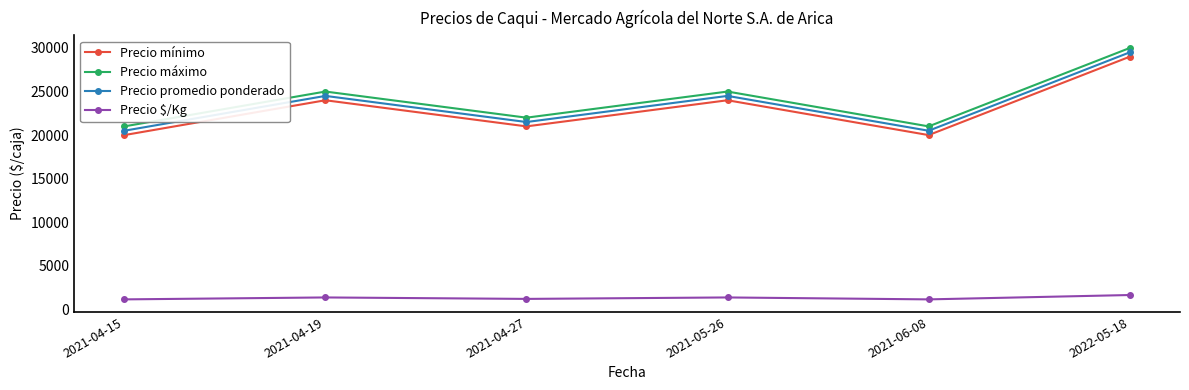

How many lines are shown in the chart?

4